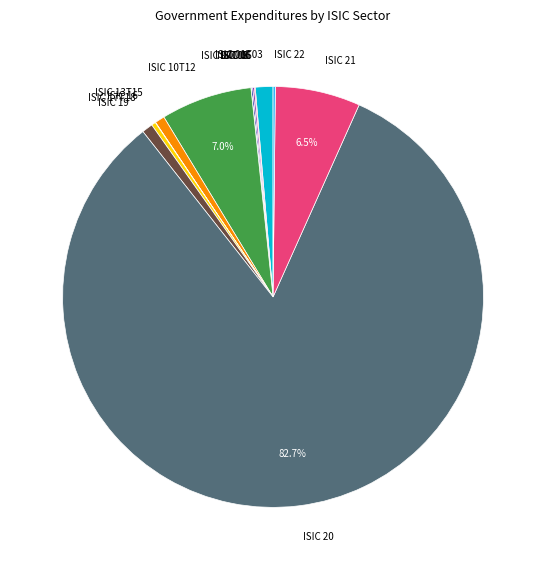

Which slice is the largest?

ISIC 20